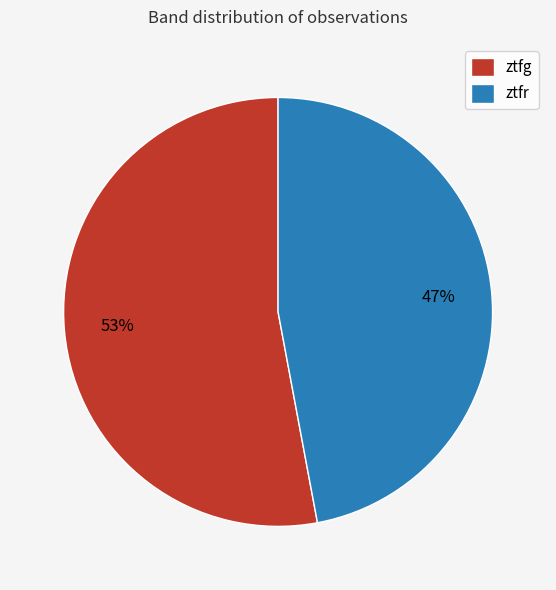

Combined, do ztfg and ztfr account for over 50%?

Yes